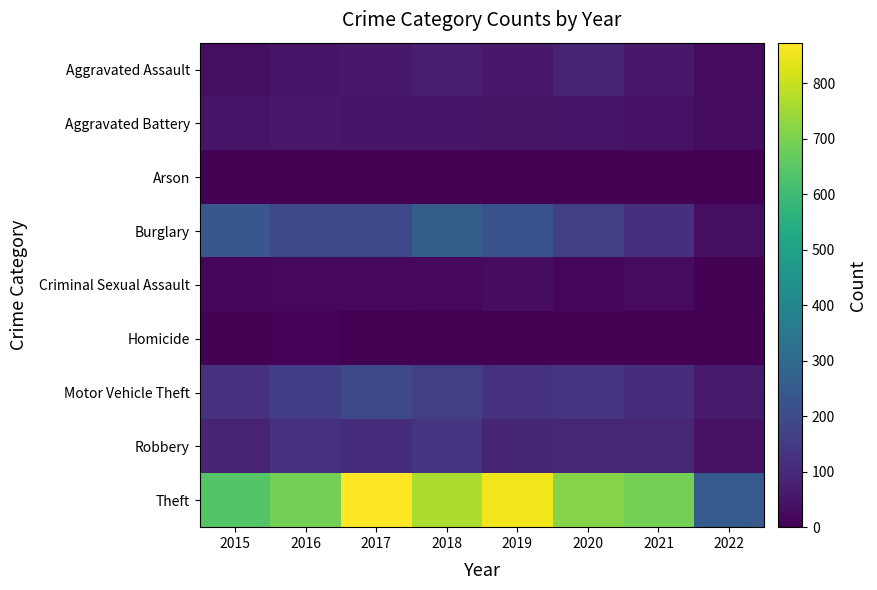

Which series has the widest spread of values?

Theft